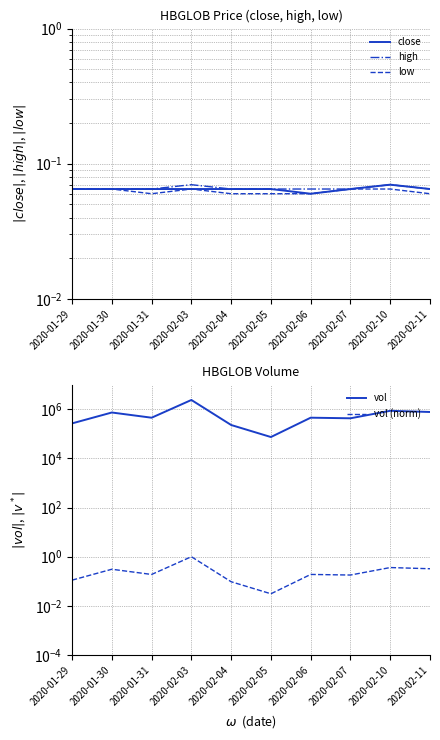

What is the average value of the low series?

0.1